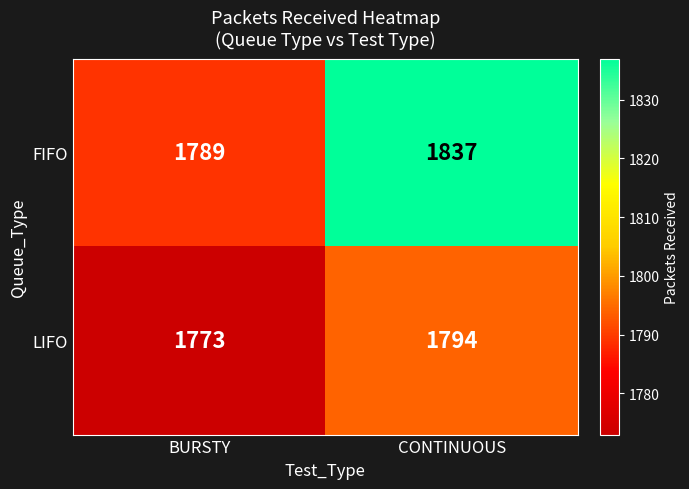

Read the LIFO value at BURSTY, to the nearest 5.

1775